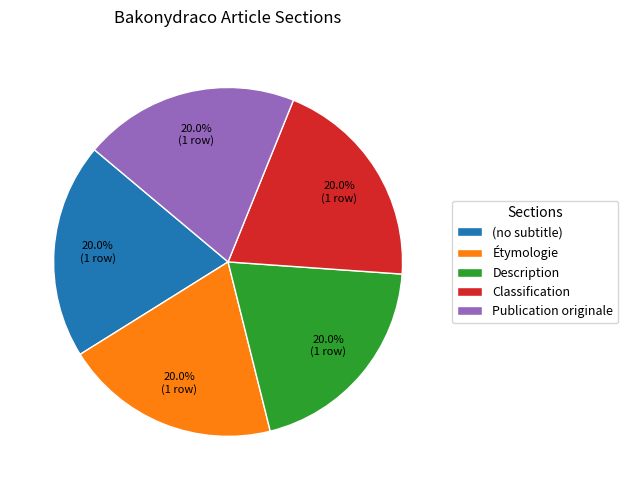

Is there a majority slice in this chart?

No